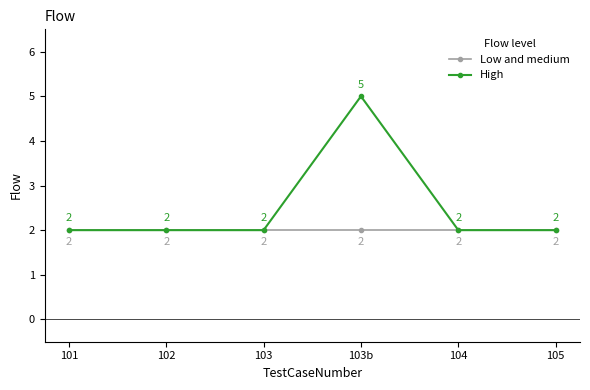

The value of Low and medium at 104 is 2. True or false?

True